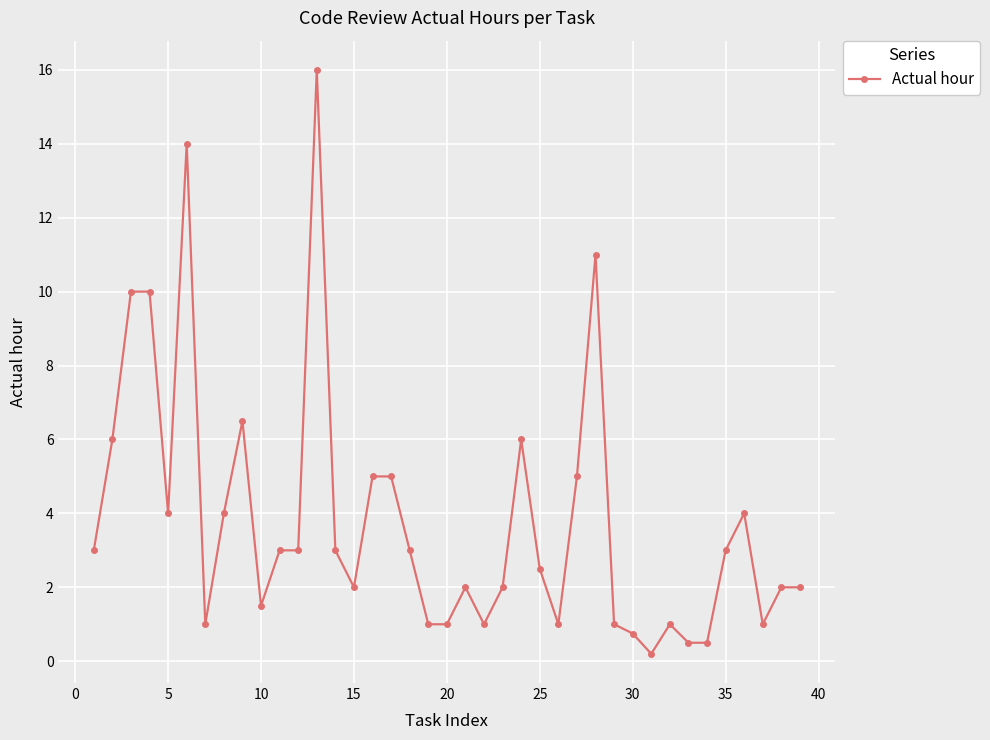

What is the value of the 3rd point from the left?

10.0